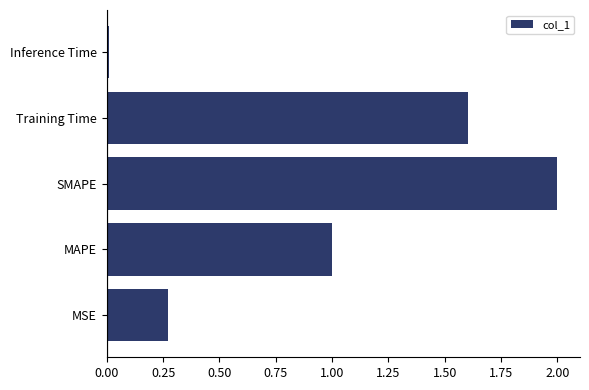

Which category has the highest value across all series?

SMAPE